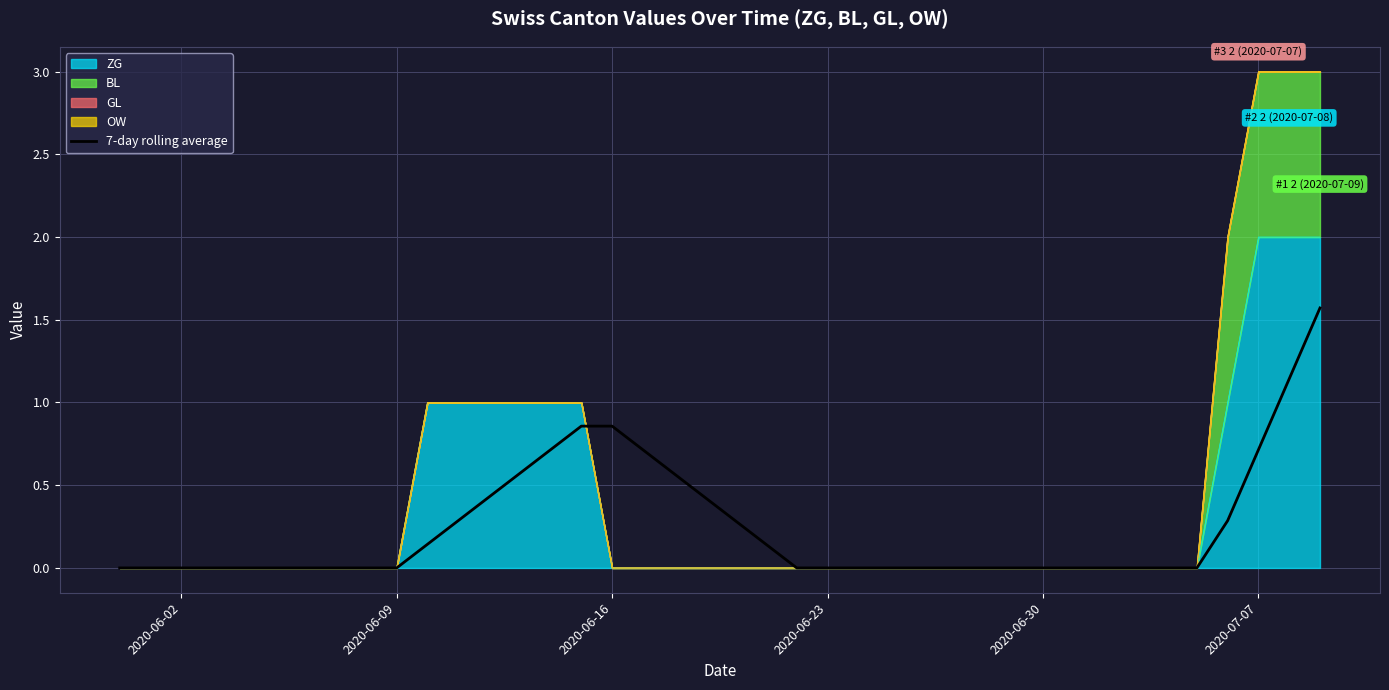

Reading left to right, list all the values displayed in this chart.

0.0	0.0	0.0	0.0	0.0	0.0	0.0	0.0	0.0	0.0	0.1	0.3	0.4	0.6	0.7	0.9	0.9	0.7	0.6	0.4	0.3	0.1	0.0	0.0	0.0	0.0	0.0	0.0	0.0	0.0	0.0	0.0	0.0	0.0	0.0	0.0	0.3	0.7	1.1	1.6